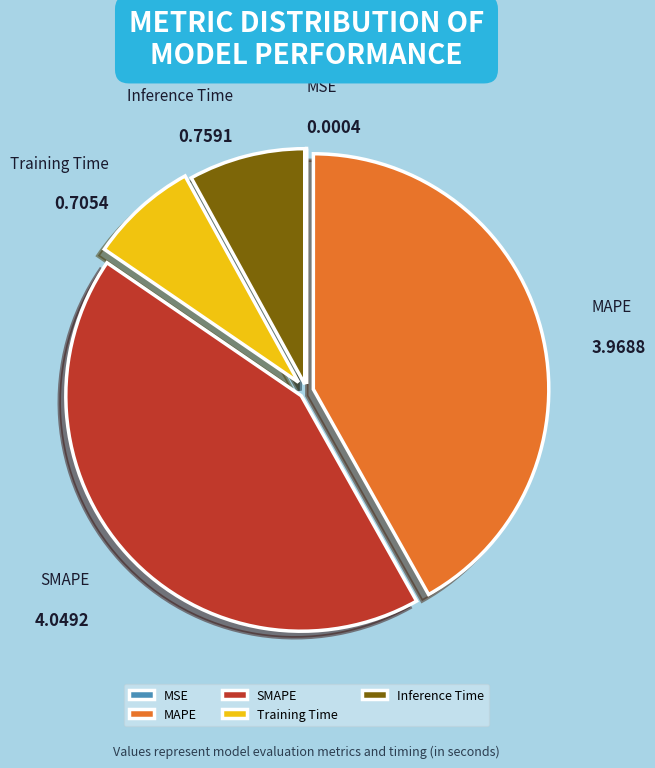

Is there any slice that represents more than half of the pie?

No